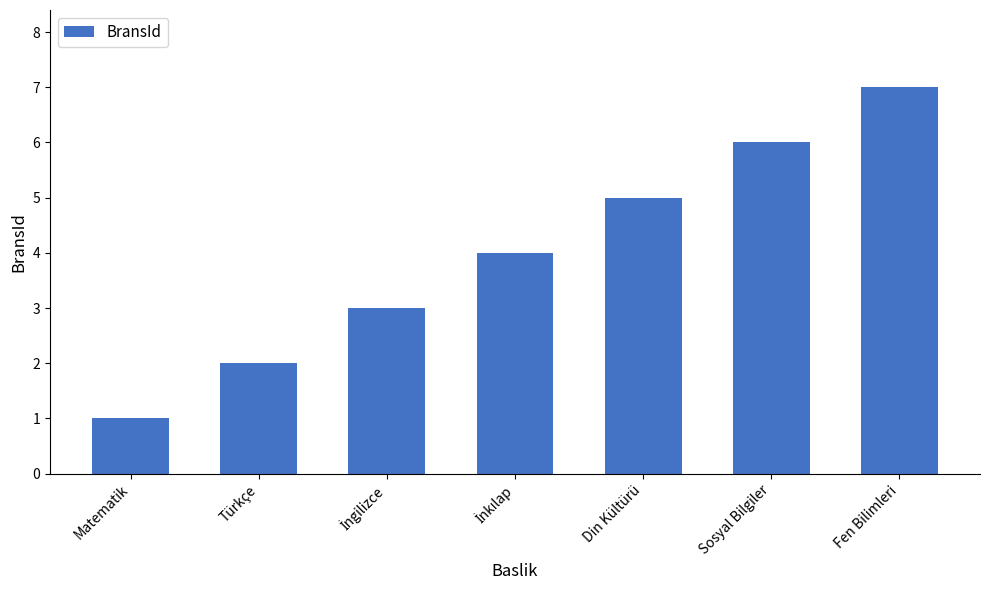

What is the change in value from Matematik to Fen Bilimleri?

+6